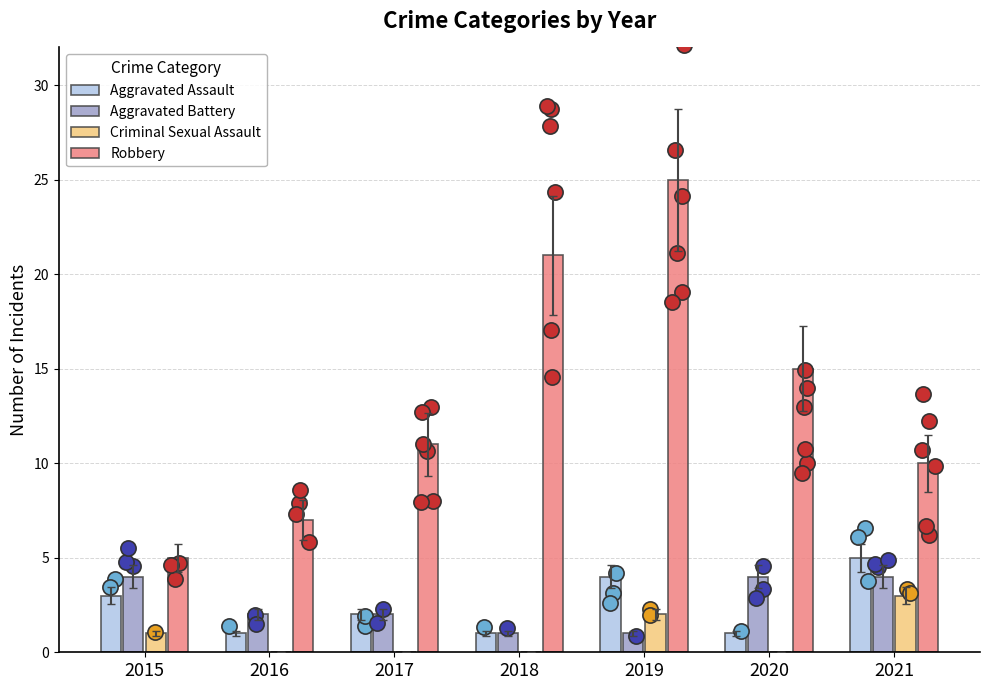

What are all the series names shown in the legend?

Aggravated Assault, Aggravated Battery, Criminal Sexual Assault, Robbery